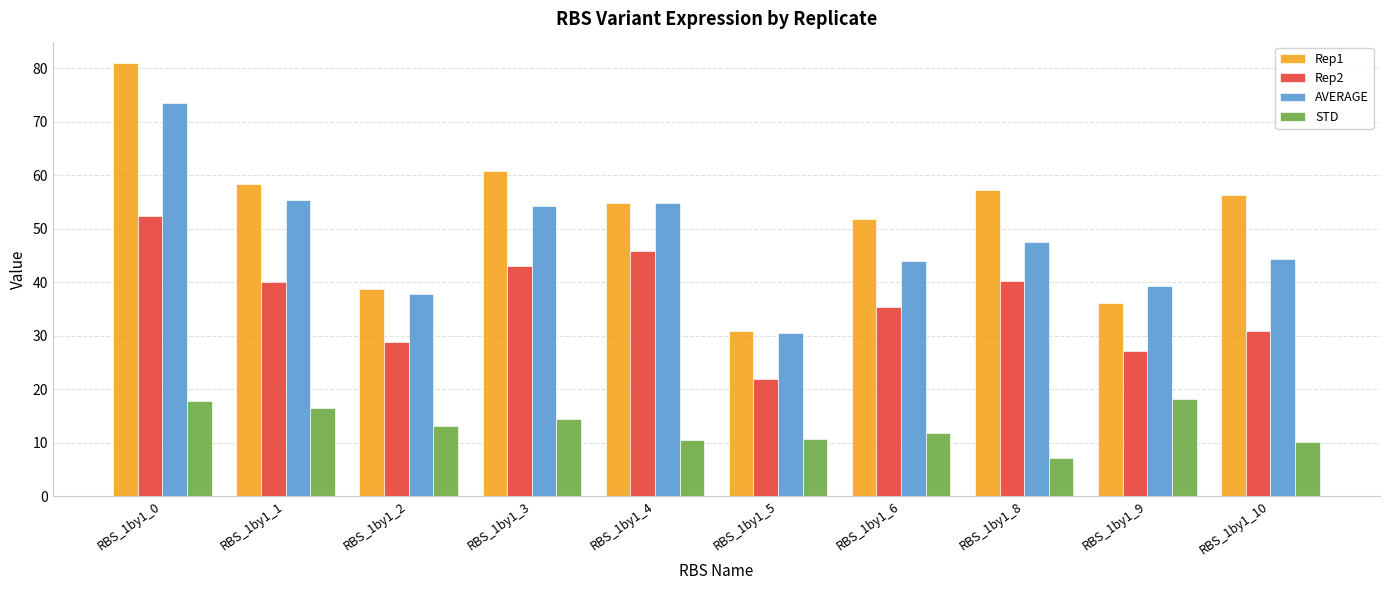

Rank the series at RBS_1by1_8 from highest to lowest value.

Rep1, AVERAGE, Rep2, STD